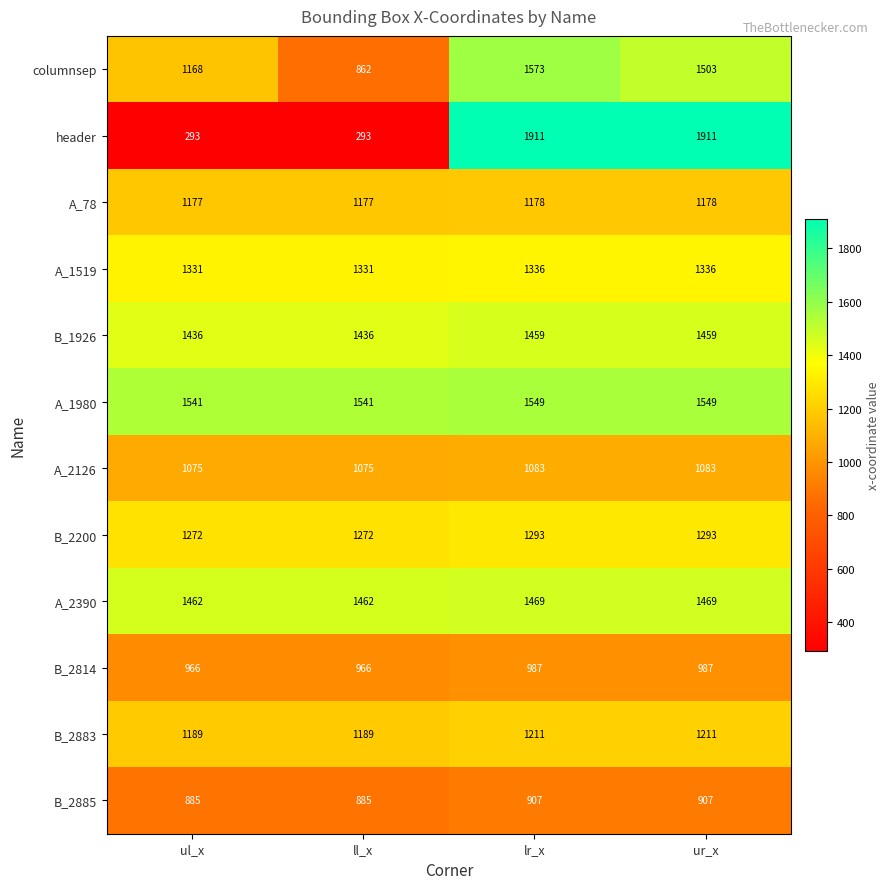

What is the difference between the maximum and second lowest values in the A_2126 series?

8